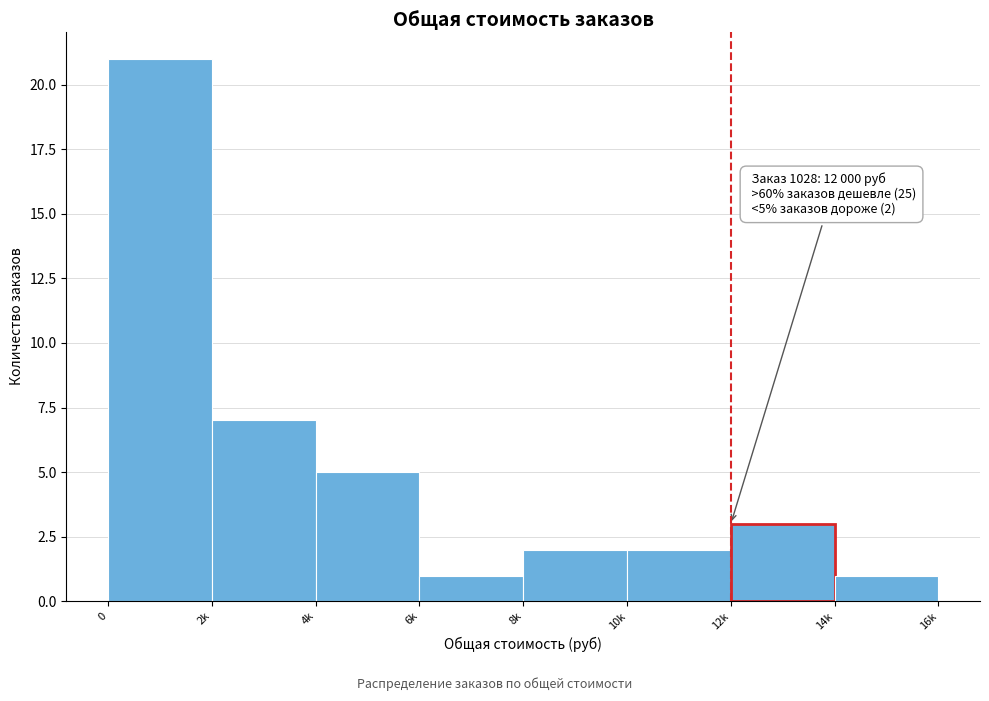

Reading right to left, extract all data points from this chart.

1	3	2	2	1	5	7	21